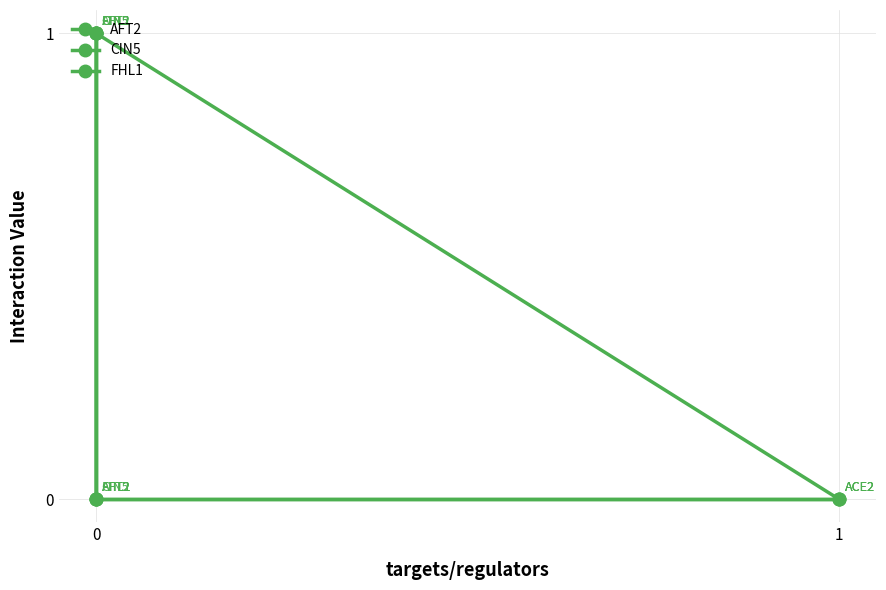

List the labels in order of CIN5 value, largest first.

2, 3, 0, 1